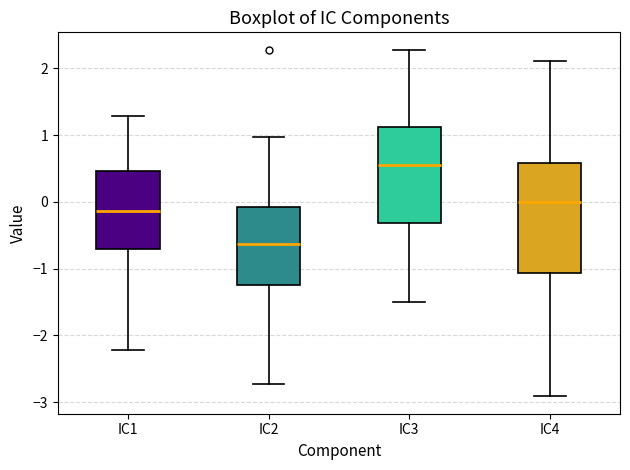

Where is the upper edge of the box for IC4 on the y-axis? The values are not printed on the chart, so give them approximately, as read against the axis.

0.6